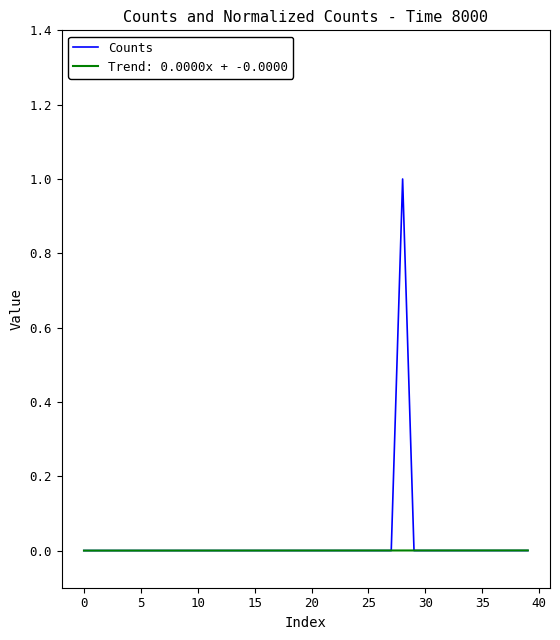

Which series has the largest range (max minus min)?

Counts